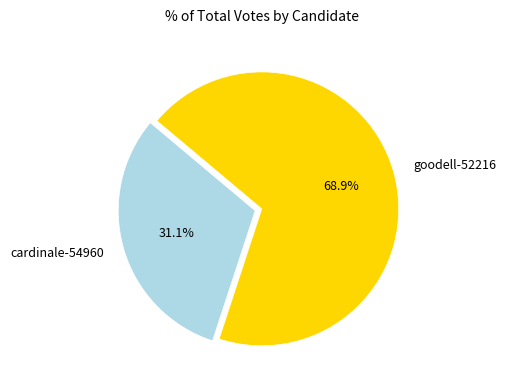

Which category accounts for the majority?

goodell-52216